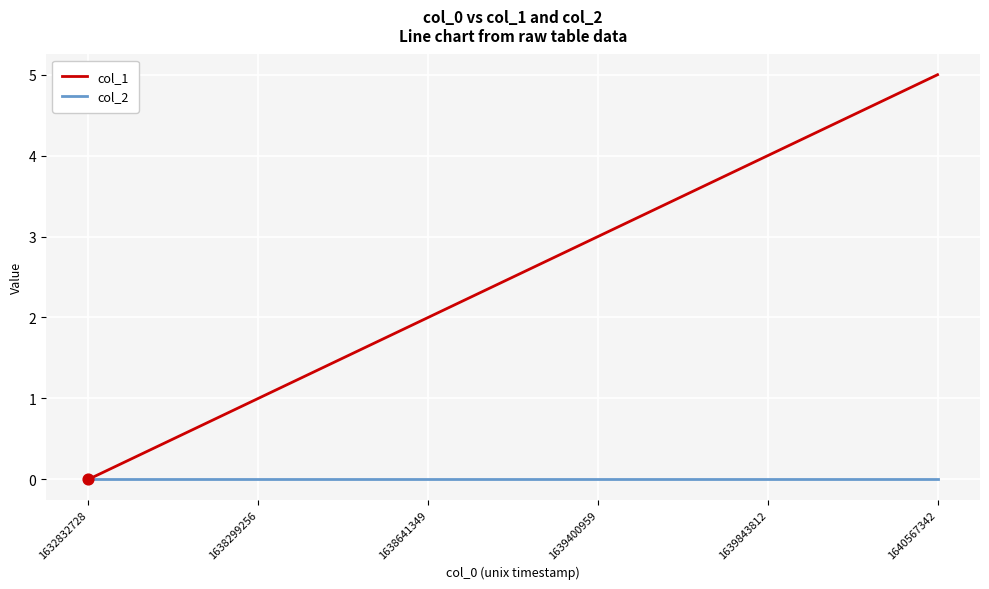

Which series has the widest spread of values?

col_1